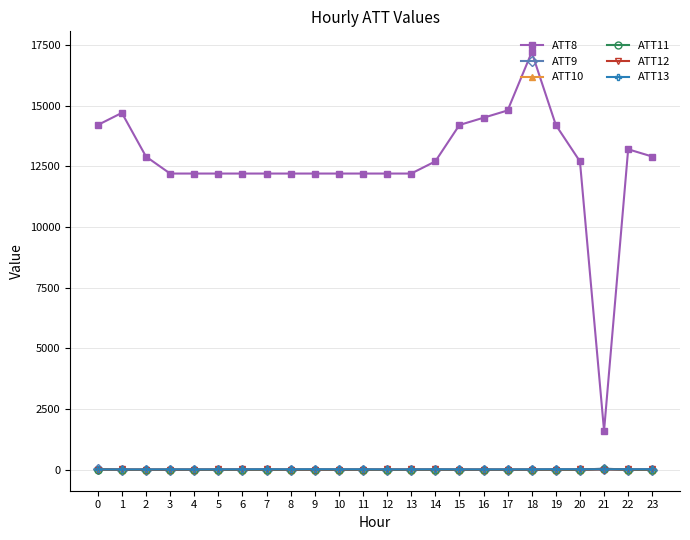

At which category is the sum across all series the highest?

18